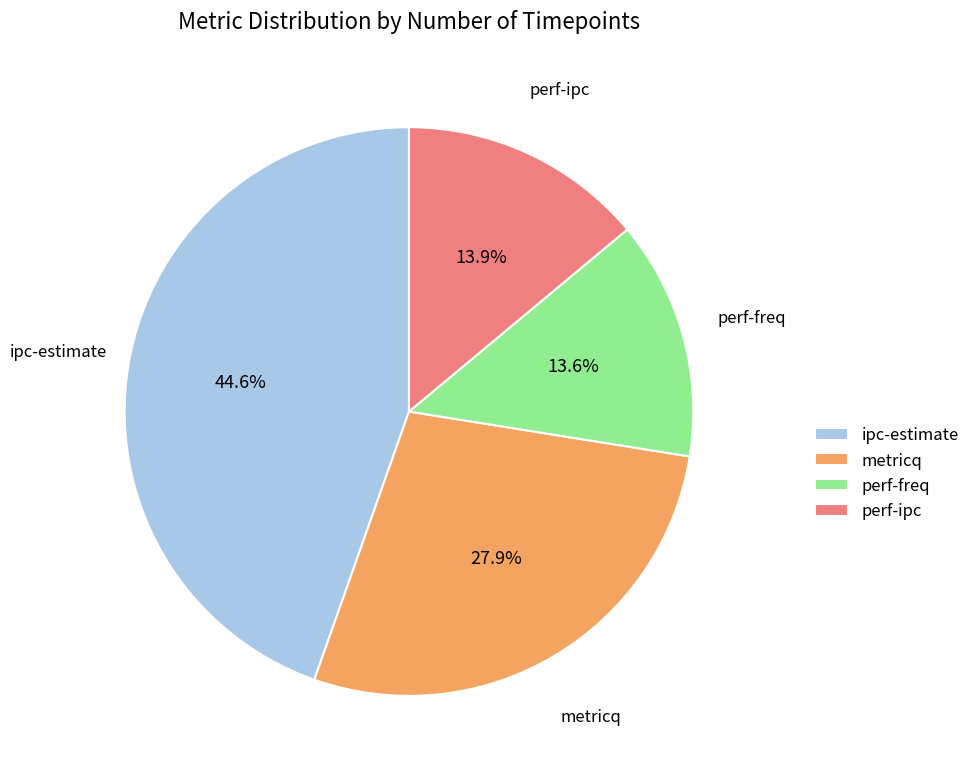

Is it true that perf-freq is 14% of the pie?

True